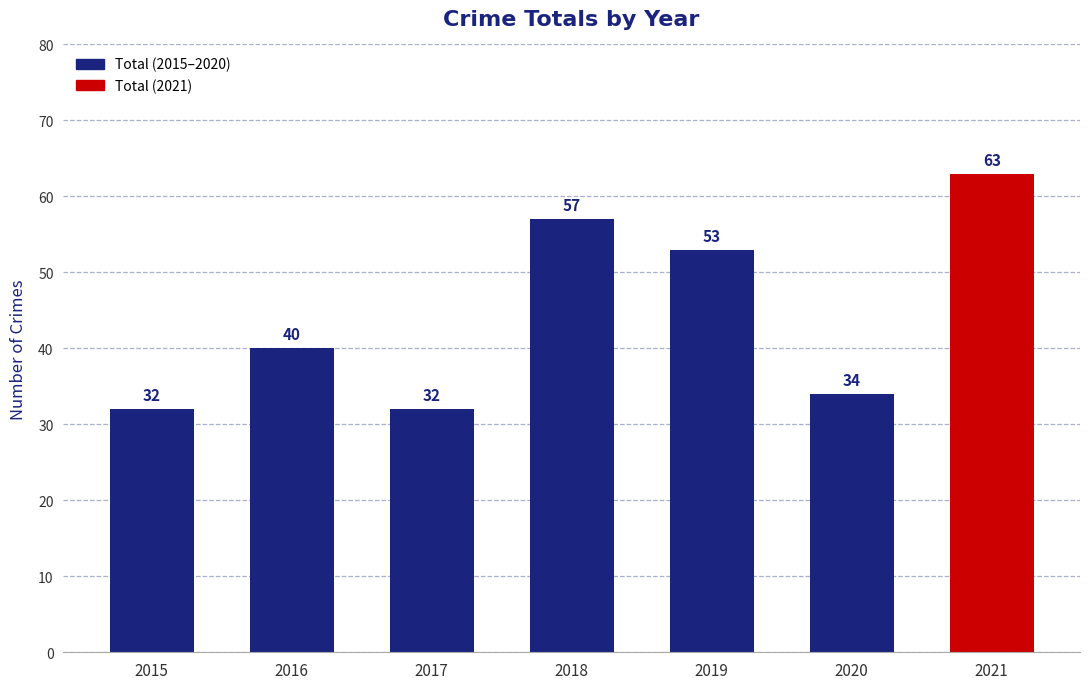

Reading right to left, what are all the values shown in this chart?

63	34	53	57	32	40	32